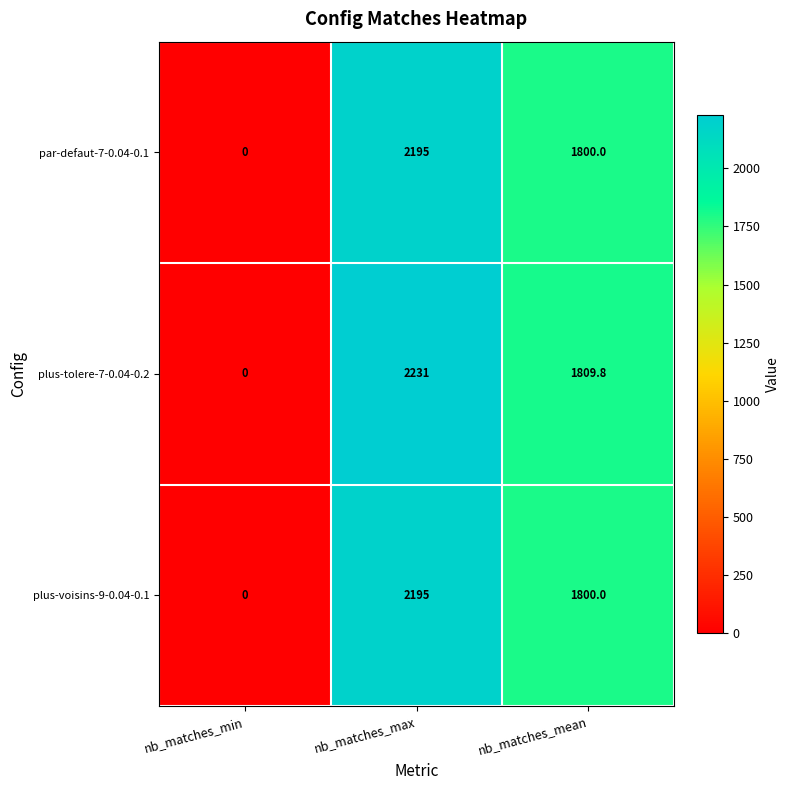

How many categories are shown in the chart?

3